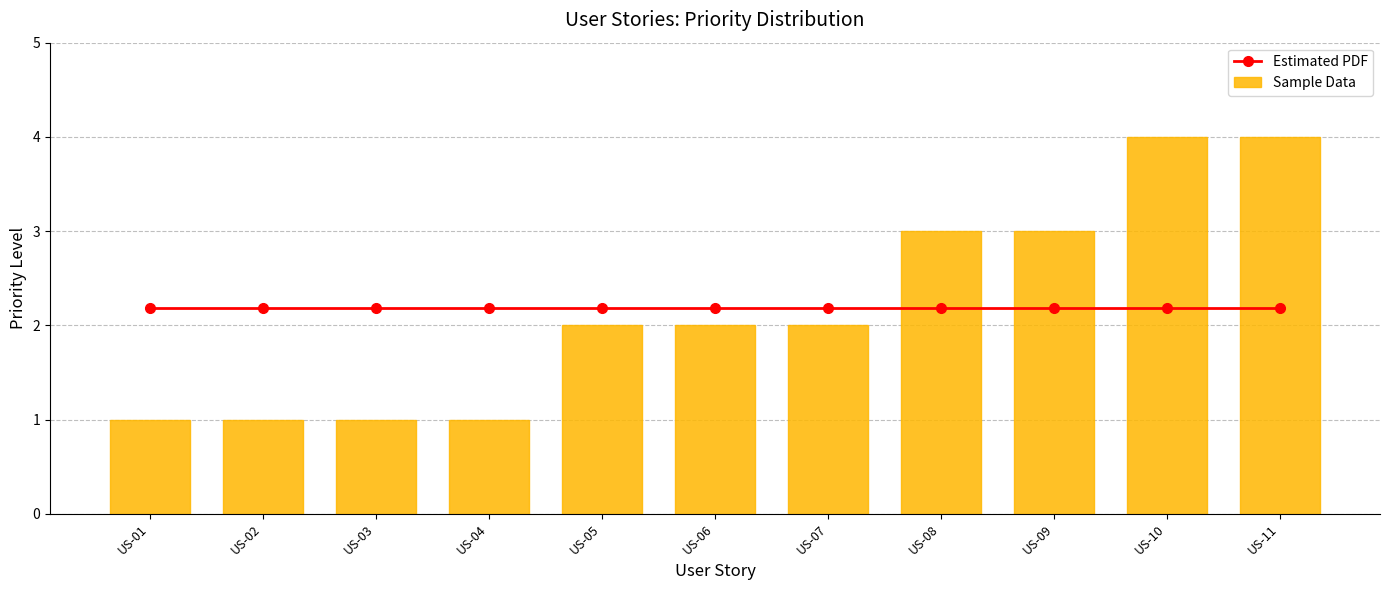

Is it true that Estimated PDF equals 2.2 at US-08?

True